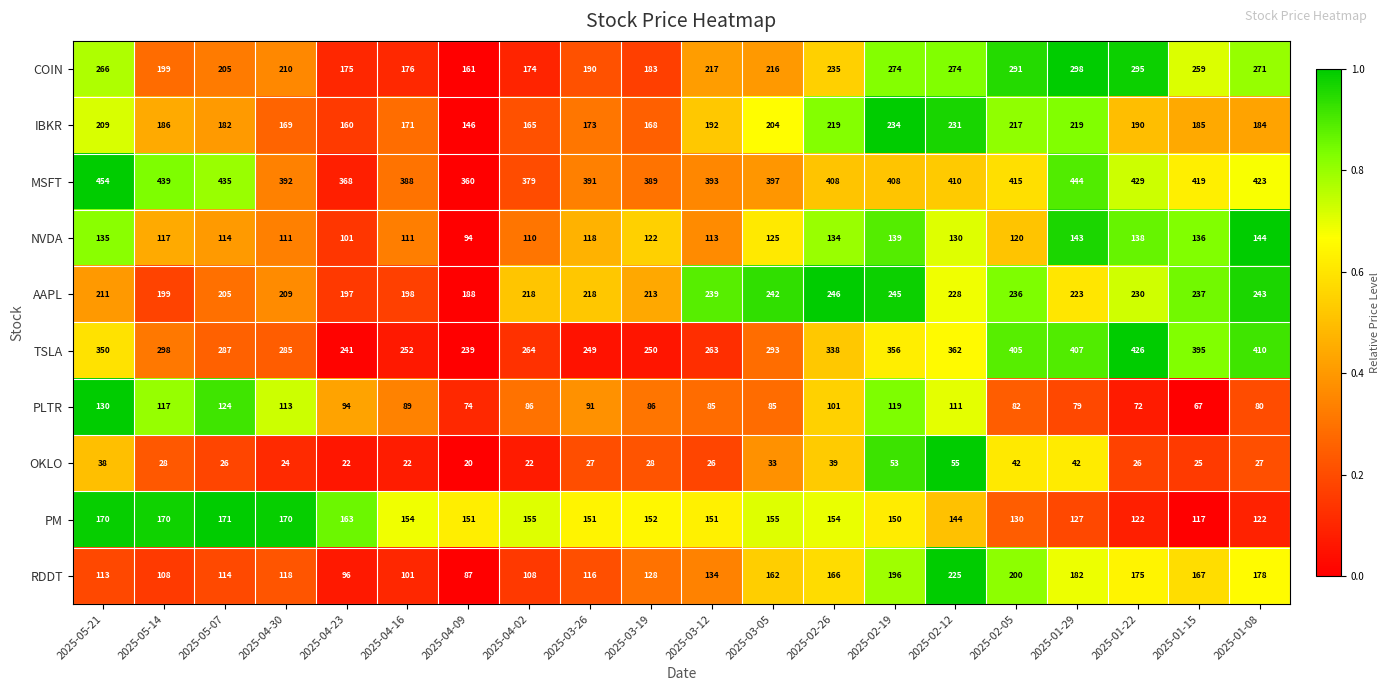

List the series in order of their peak value, lowest first.

OKLO, PLTR, NVDA, PM, RDDT, IBKR, AAPL, COIN, TSLA, MSFT